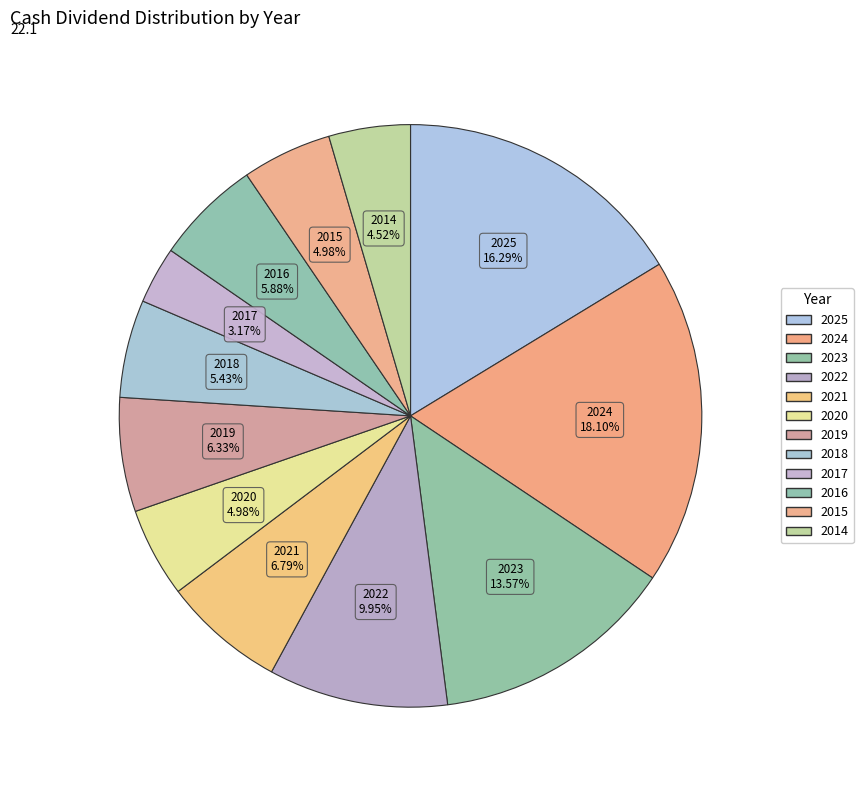

Count the number of slices in the pie.

12